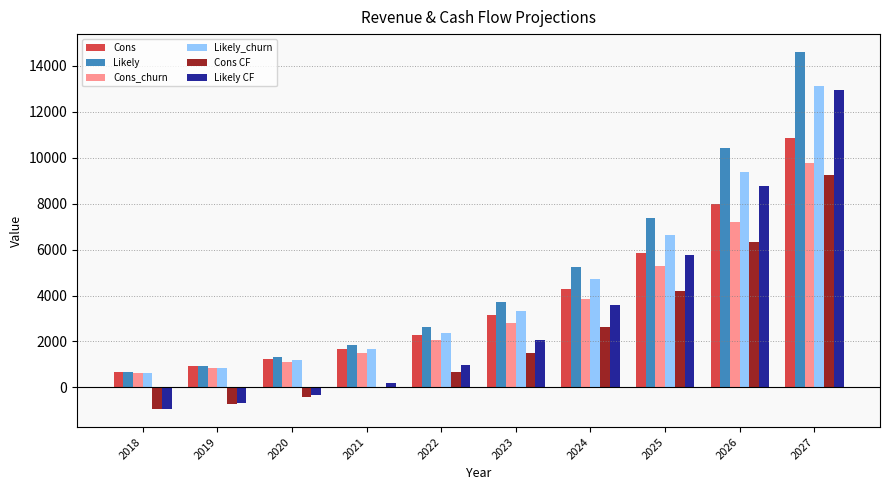

What is the sum of all Cons_churn values?

35006.4